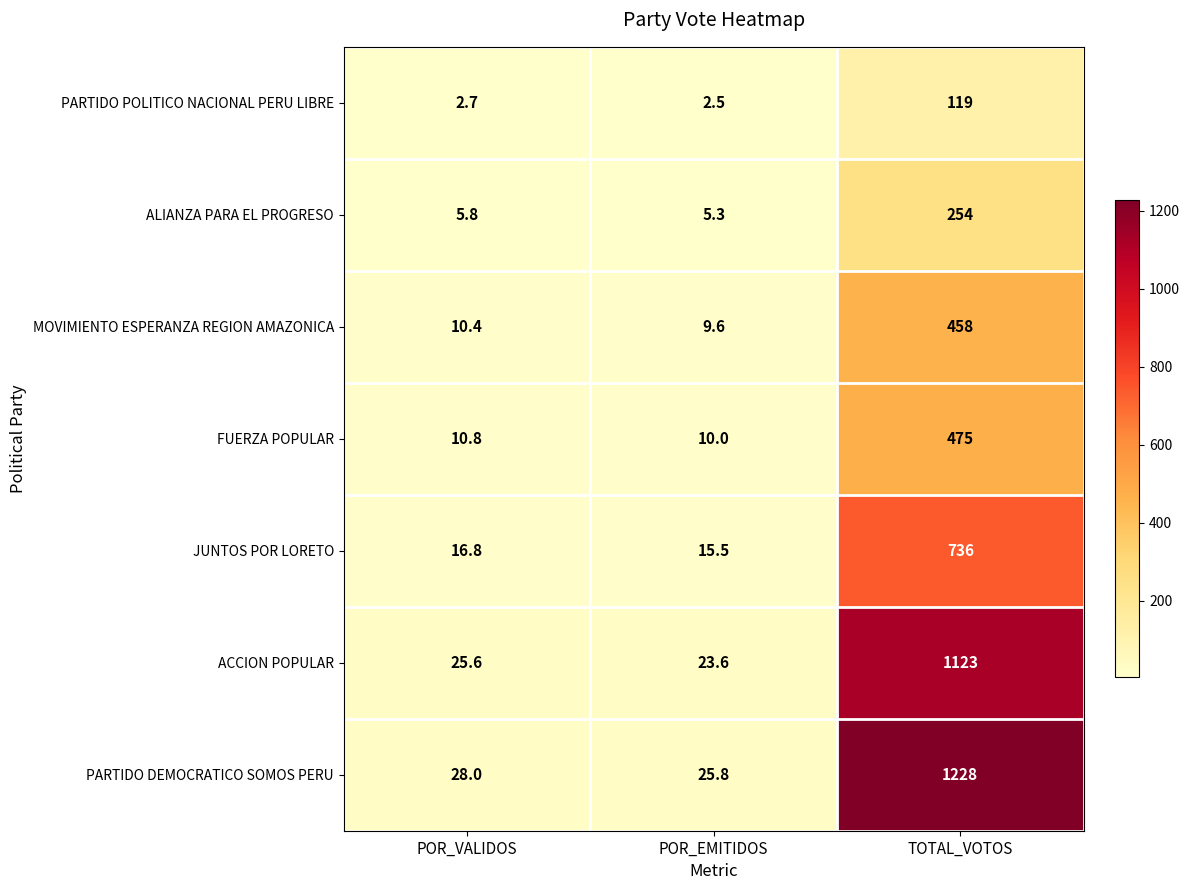

Count the number of categories in the chart.

3